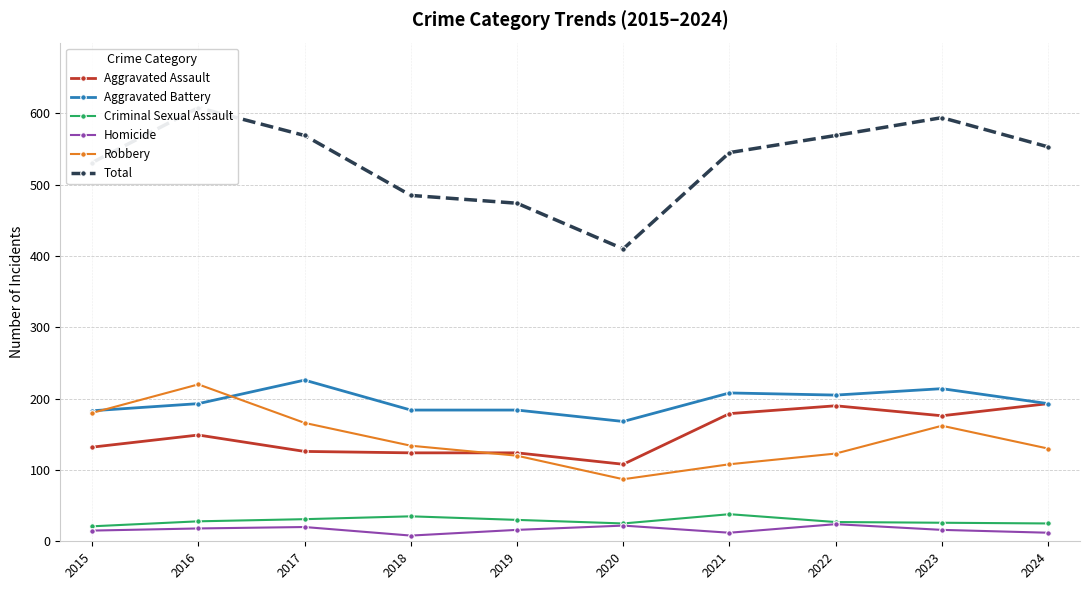

At how many categories does at least one series exceed 411?

9